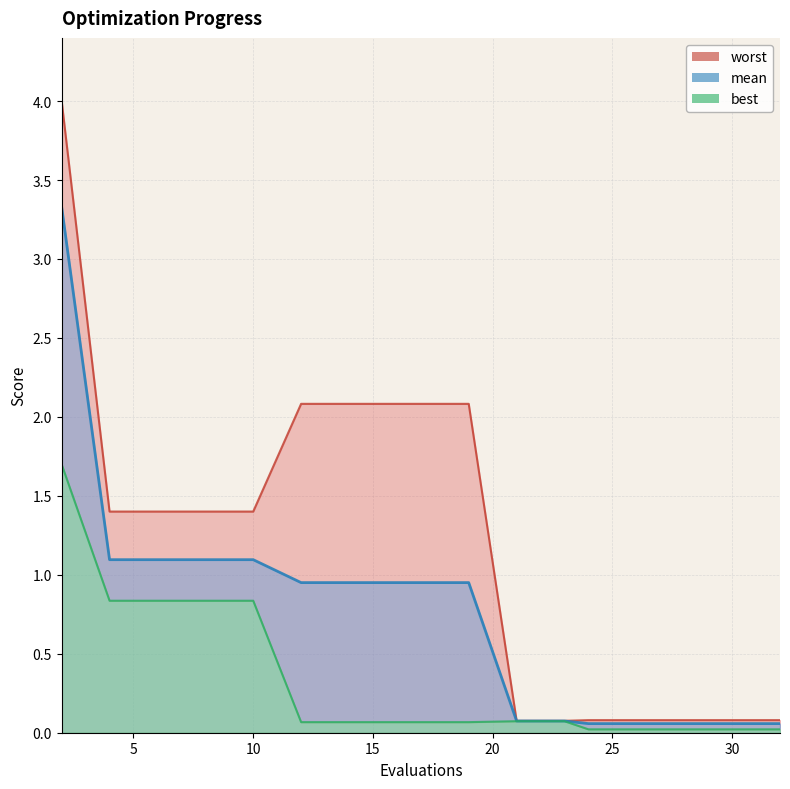

True or false: mean and worst intersect in this chart.

False